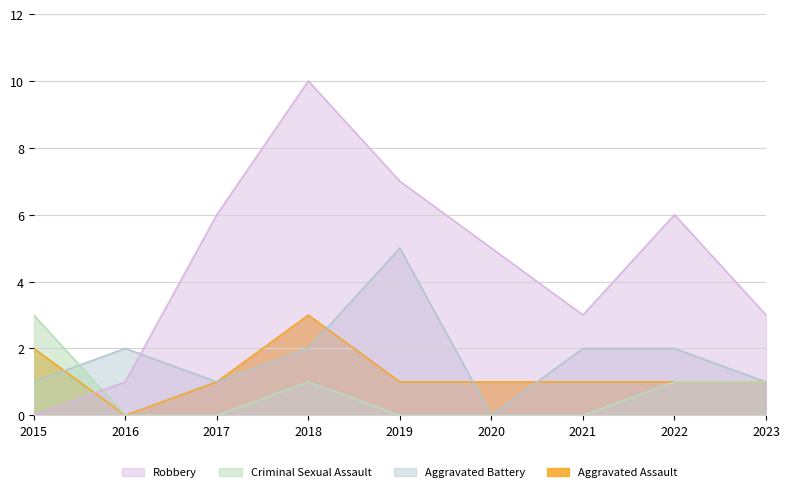

In Aggravated Assault, how many points are higher than both neighbors (excluding endpoints)?

1